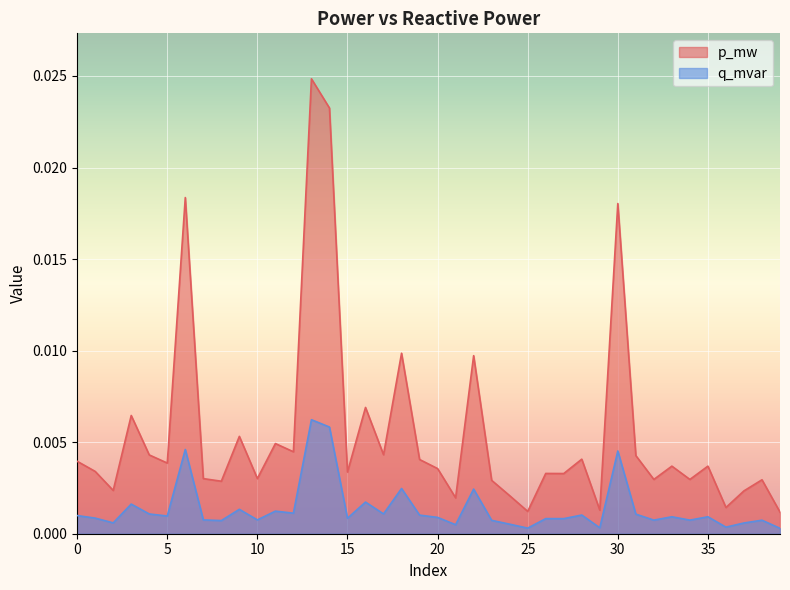

At which category does p_mw reach its first local peak?

3